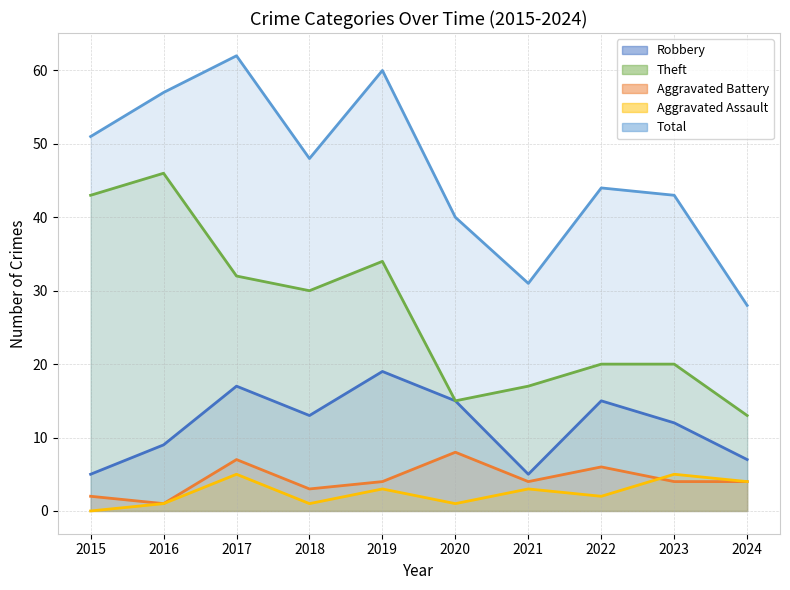

Reading left to right, list all the values displayed in this chart.

Robbery: 5	9	17	13	19	15	5	15	12	7
Theft: 43	46	32	30	34	15	17	20	20	13
Aggravated Battery: 2	1	7	3	4	8	4	6	4	4
Aggravated Assault: 0	1	5	1	3	1	3	2	5	4
Total: 51	57	62	48	60	40	31	44	43	28